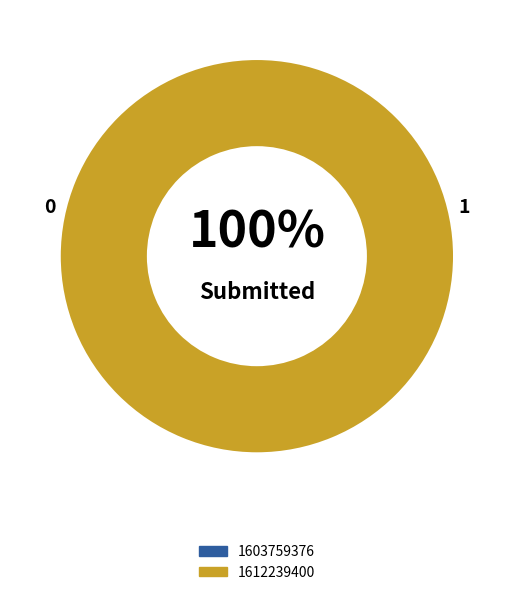

Combined, do 1612239400 and 1603759376 account for over 50%?

Yes